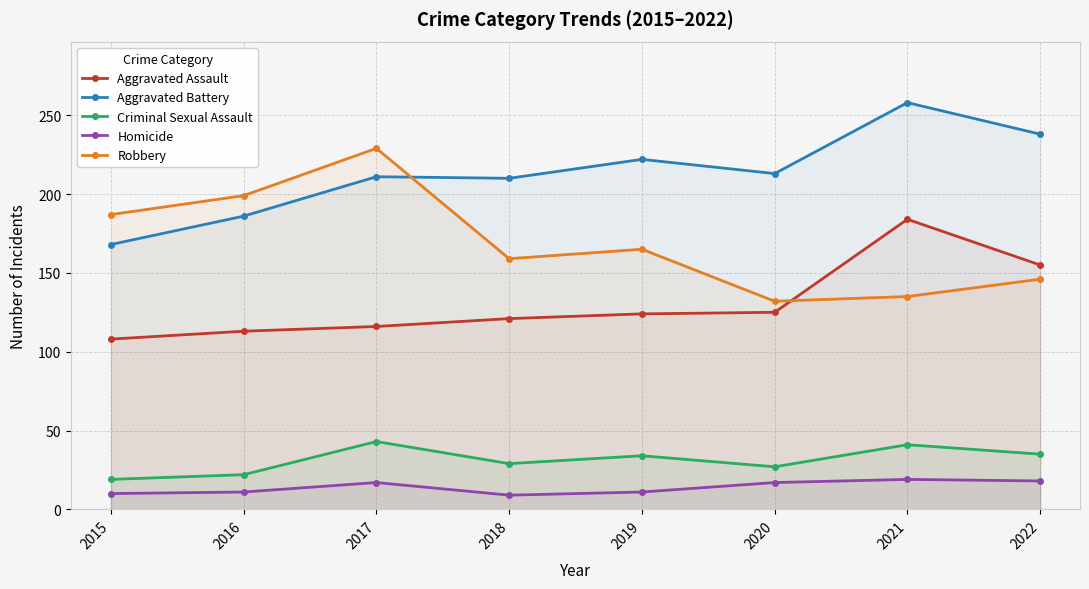

Where is Aggravated Battery nearest to the value 213?

2020